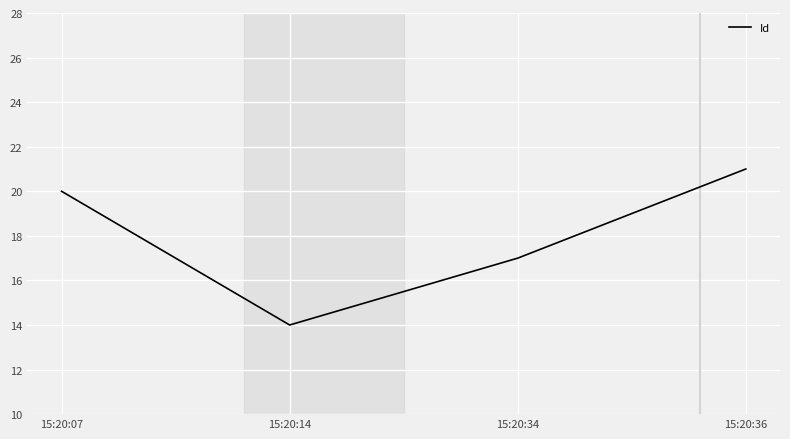

Rank the categories by value from lowest to highest.

15:20:14, 15:20:34, 15:20:07, 15:20:36